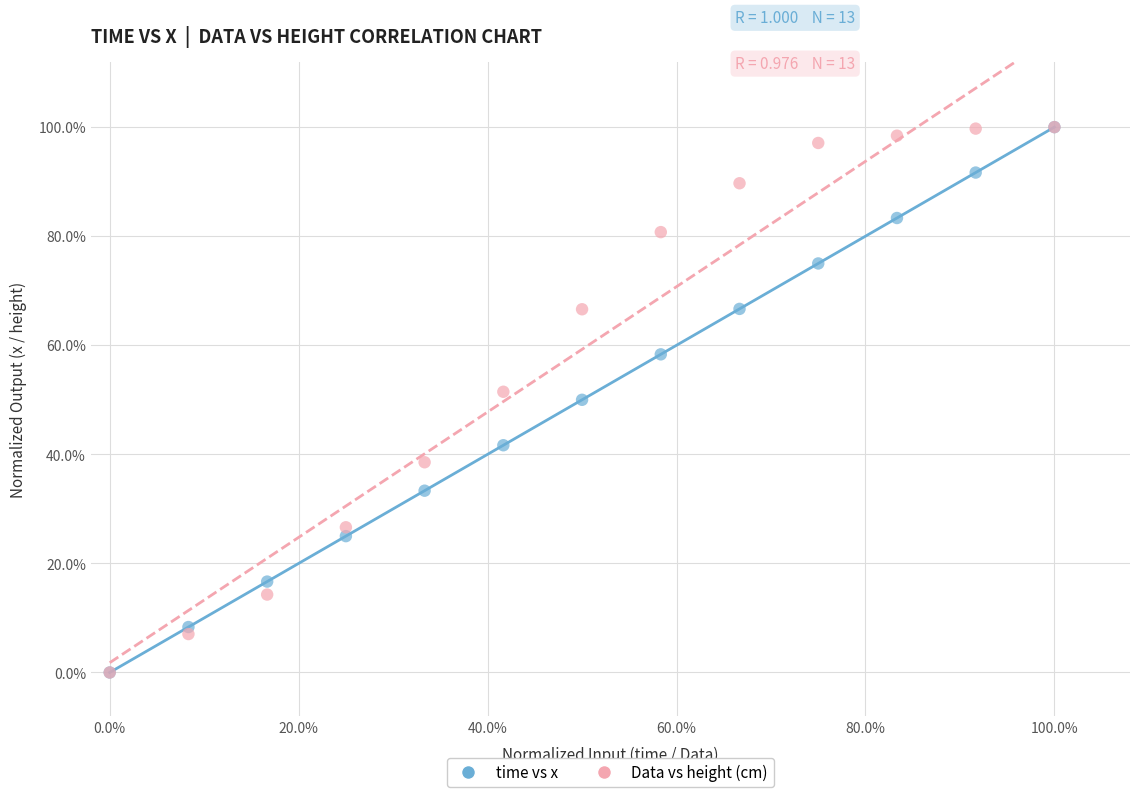

What are all the series names shown in the legend?

time vs x, Data vs height (cm)